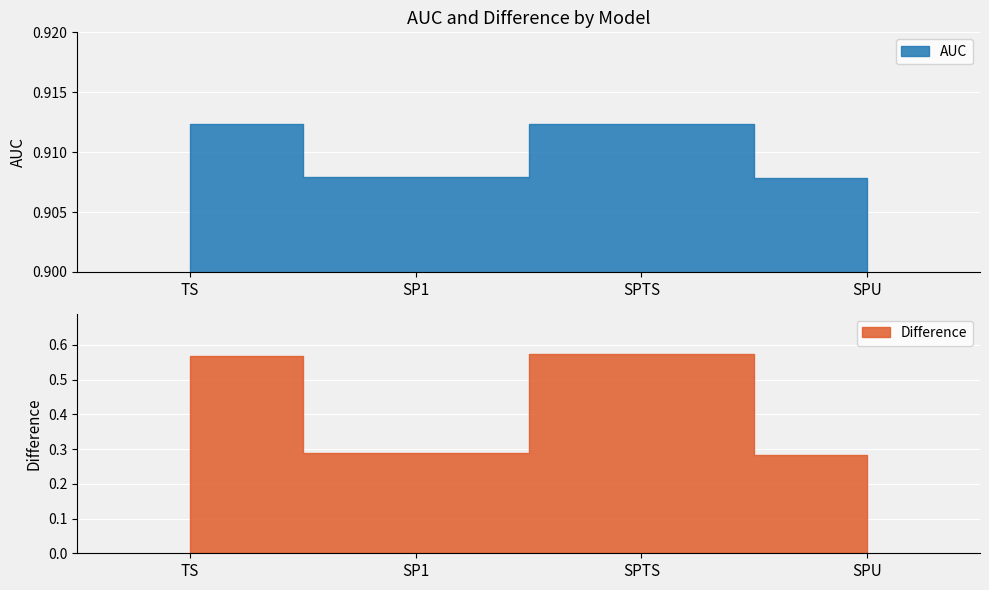

Is the value of Difference at TS greater than the value of AUC at TS?

No